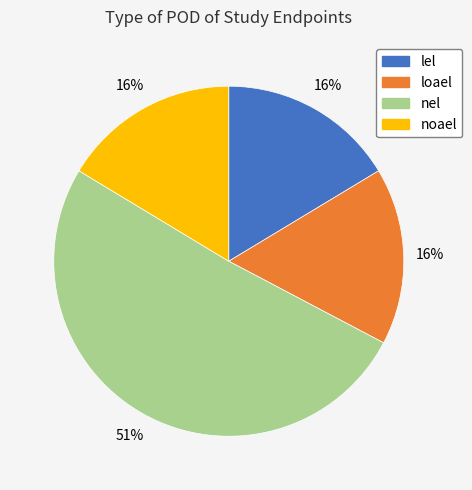

Is the sum of loael and noael greater than half?

No